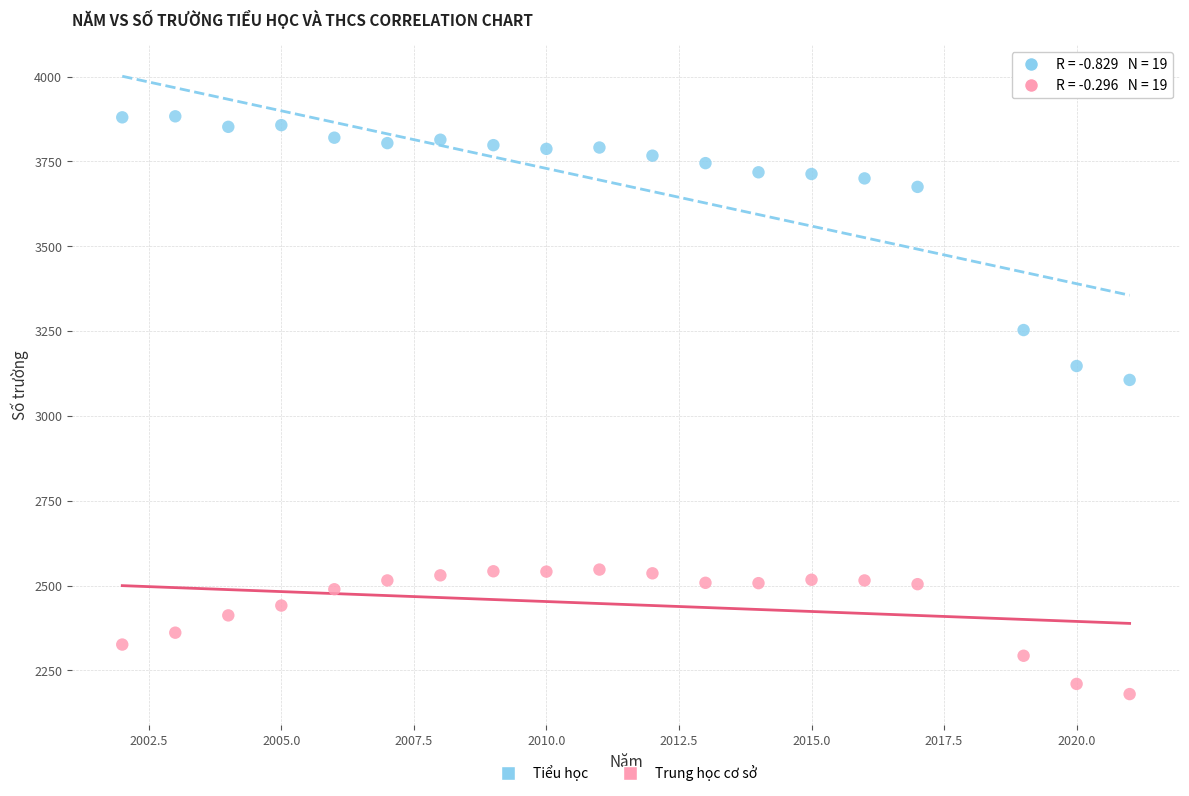

Which series has the largest Y range (max minus min)?

Tiểu học